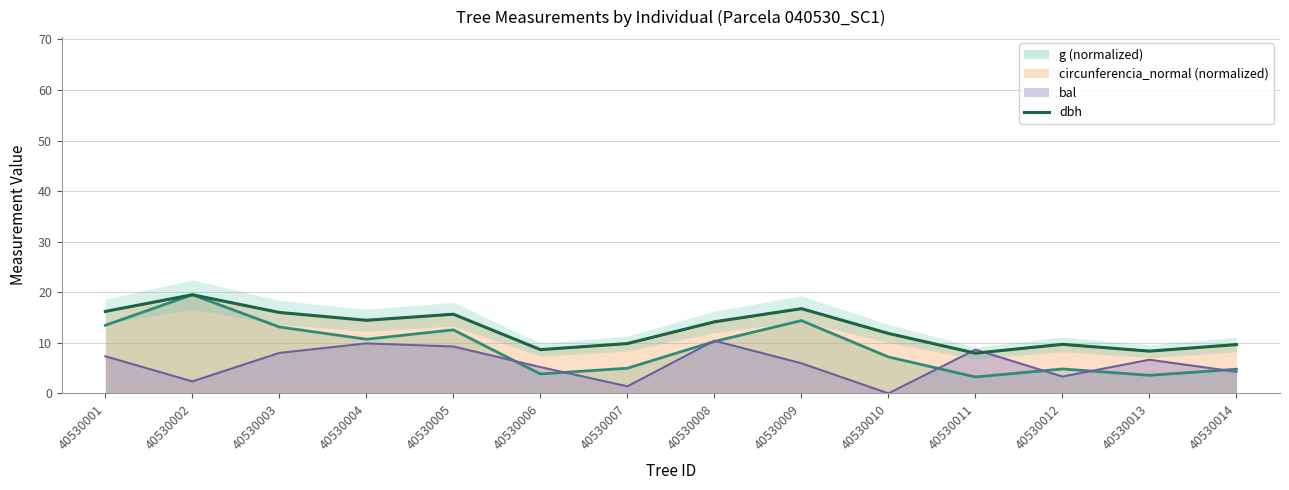

The value at 40530005 is 4.6. True or false?

False